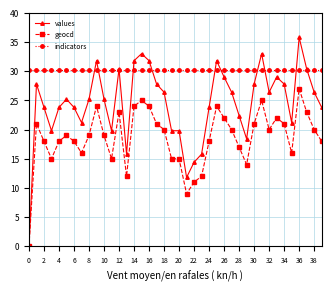

At how many categories does at least one series exceed 7?

40